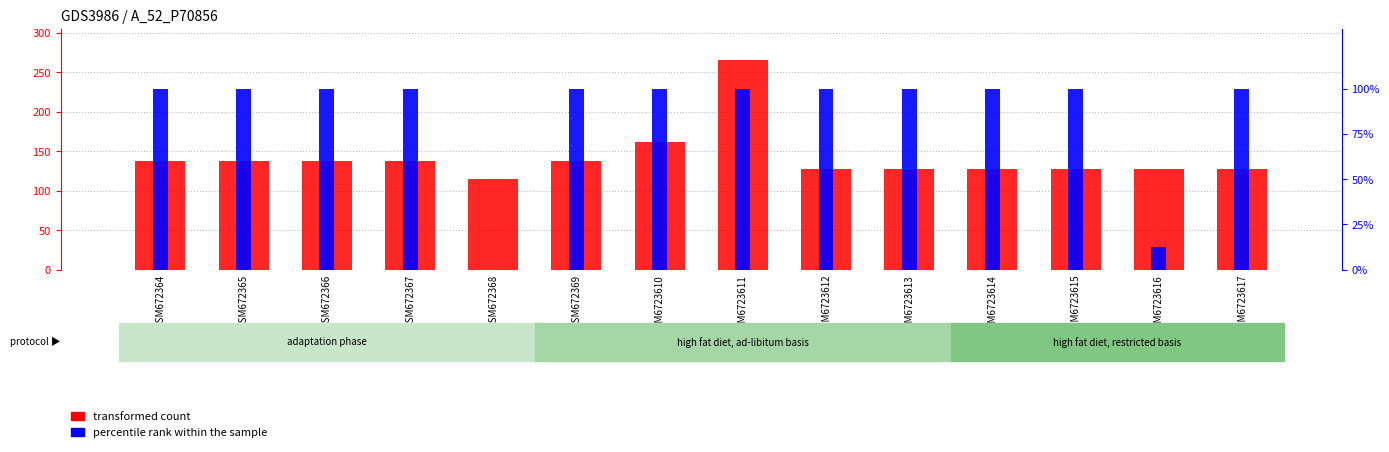

At how many categories does at least one series exceed 57?

14